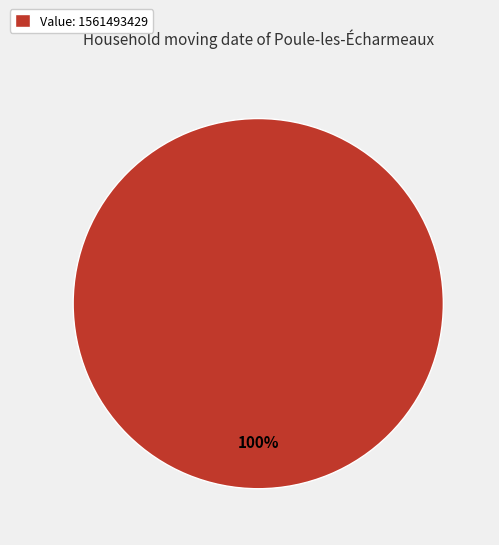

To the nearest percent, what percentage of the pie is Value: 1561493429?

100%